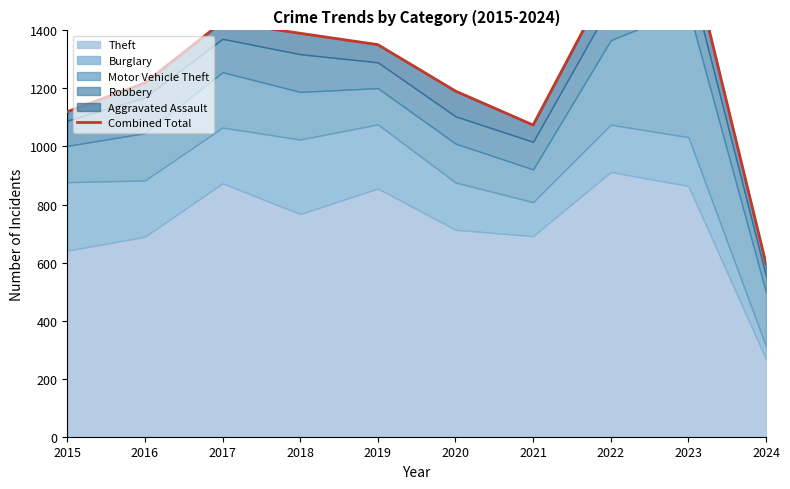

The value at 2017 is 1430. True or false?

True